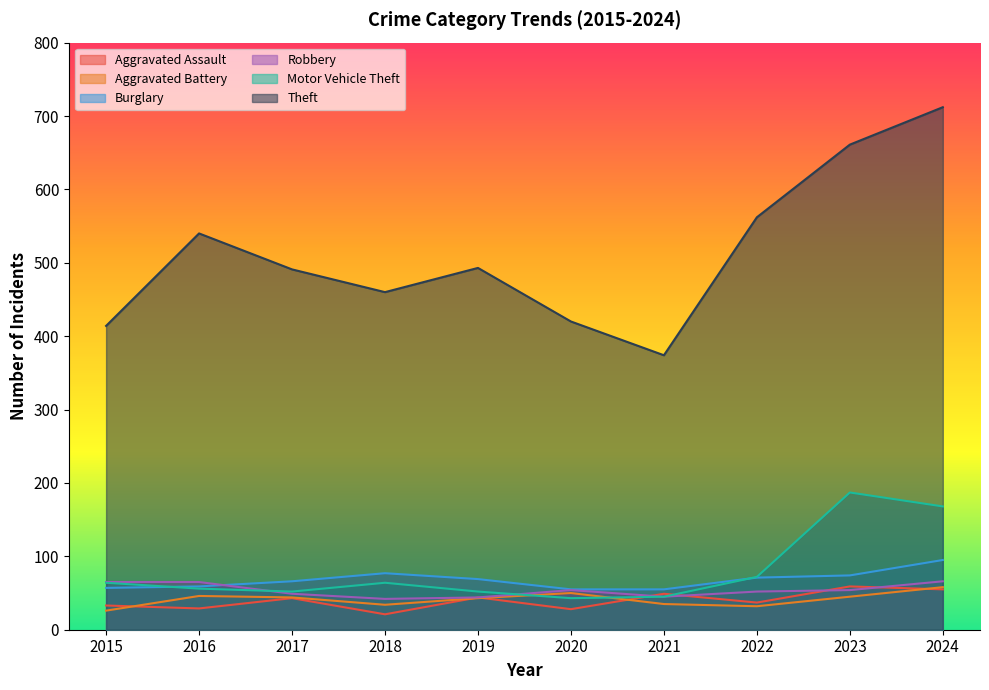

What is the value of the Motor Vehicle Theft point at the 2nd from the left?

56